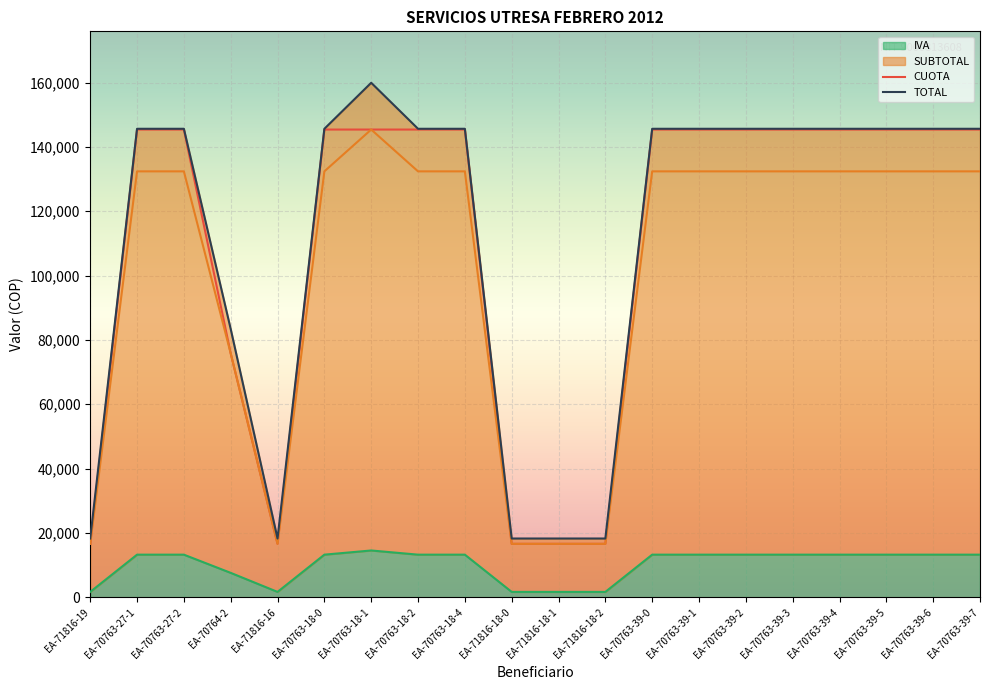

What is the sum of all SUBTOTAL values?

2025400